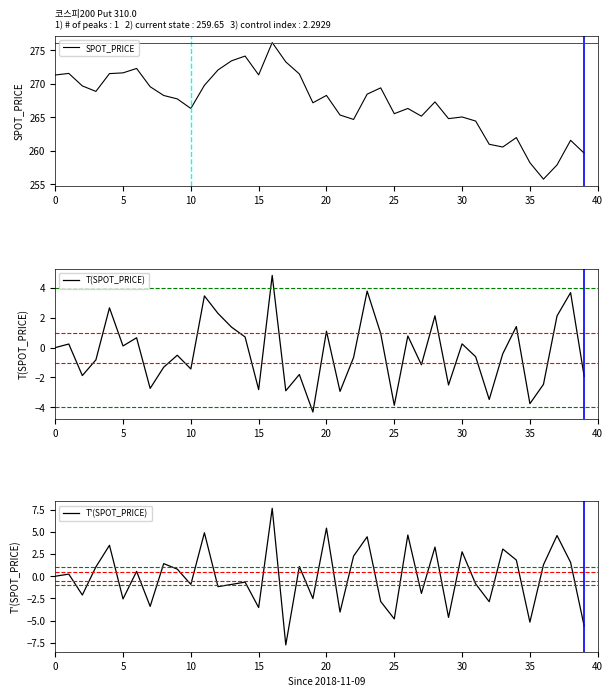

List the series in order of their peak value, highest first.

SPOT_PRICE, T'(SPOT_PRICE), T(SPOT_PRICE)